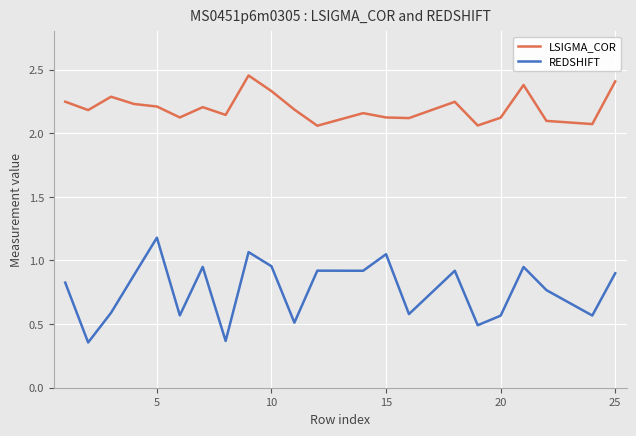

True or false: REDSHIFT and LSIGMA_COR cross at least once.

False